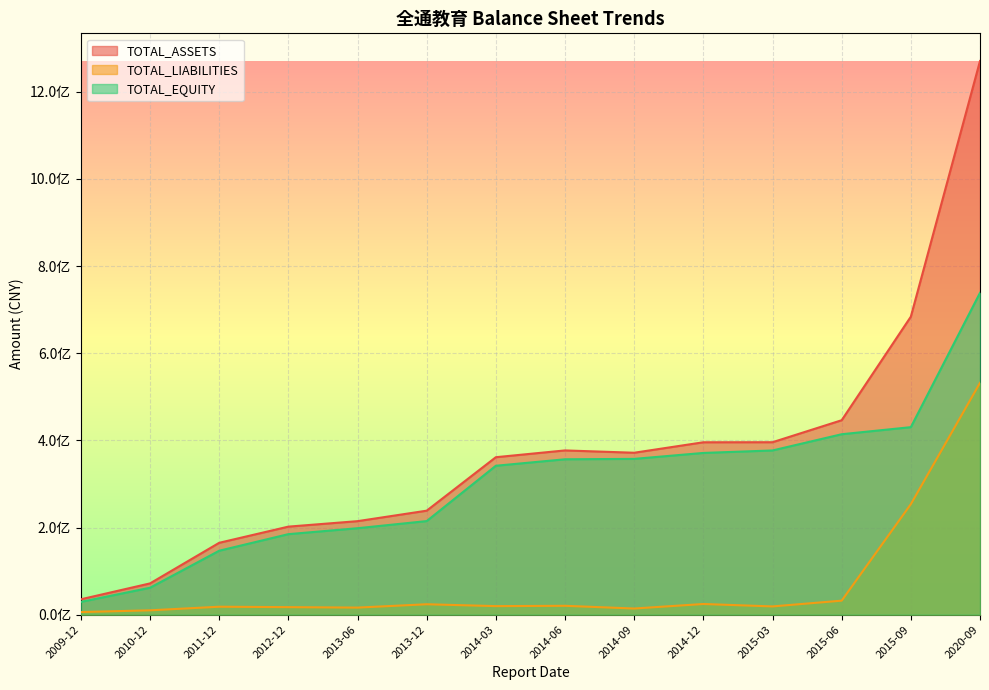

Where does the TOTAL_EQUITY series first go above 356631433?

2014-06